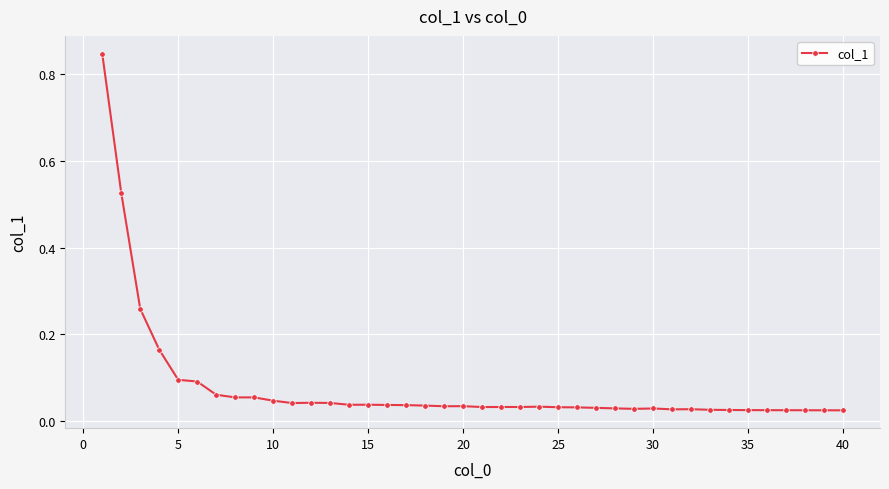

True or false: the data has more than 0 interior local peaks.

True